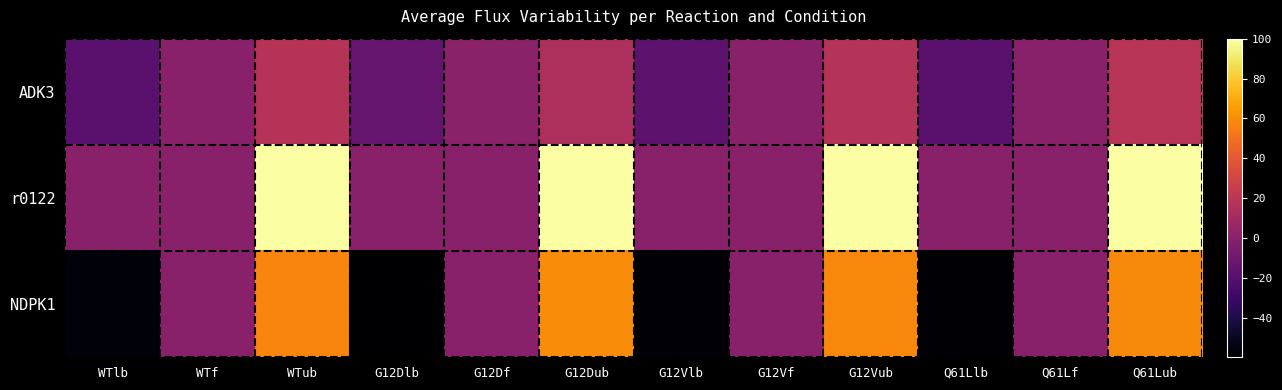

At WTlb, list the series in order from smallest to largest.

NDPK1, ADK3, r0122